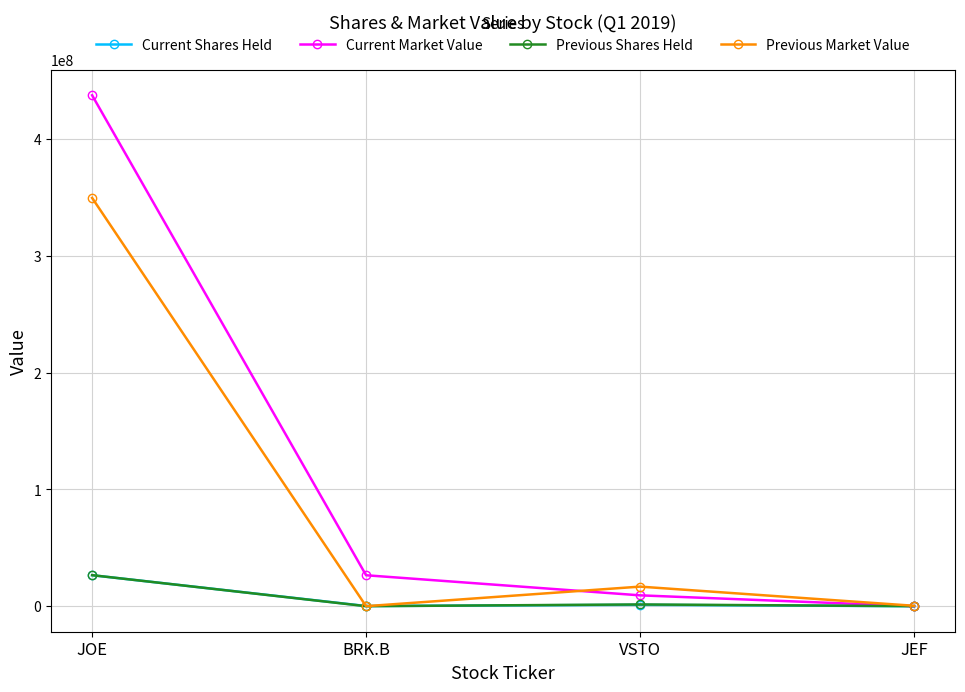

What is the label of the 4th point from the left?

JEF